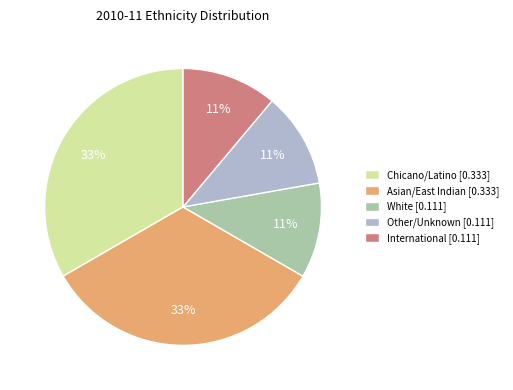

Is Other/Unknown [0.111] the majority of the pie?

No